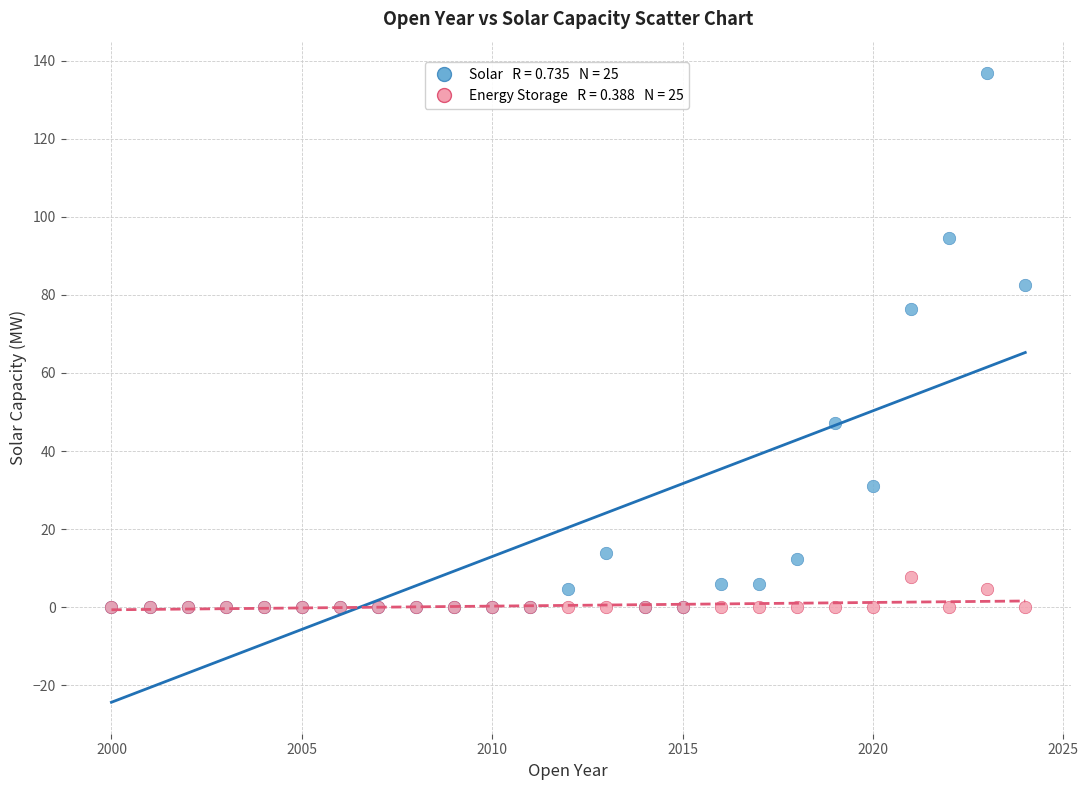

Across all series, what Y value is closest to 68?

76.4